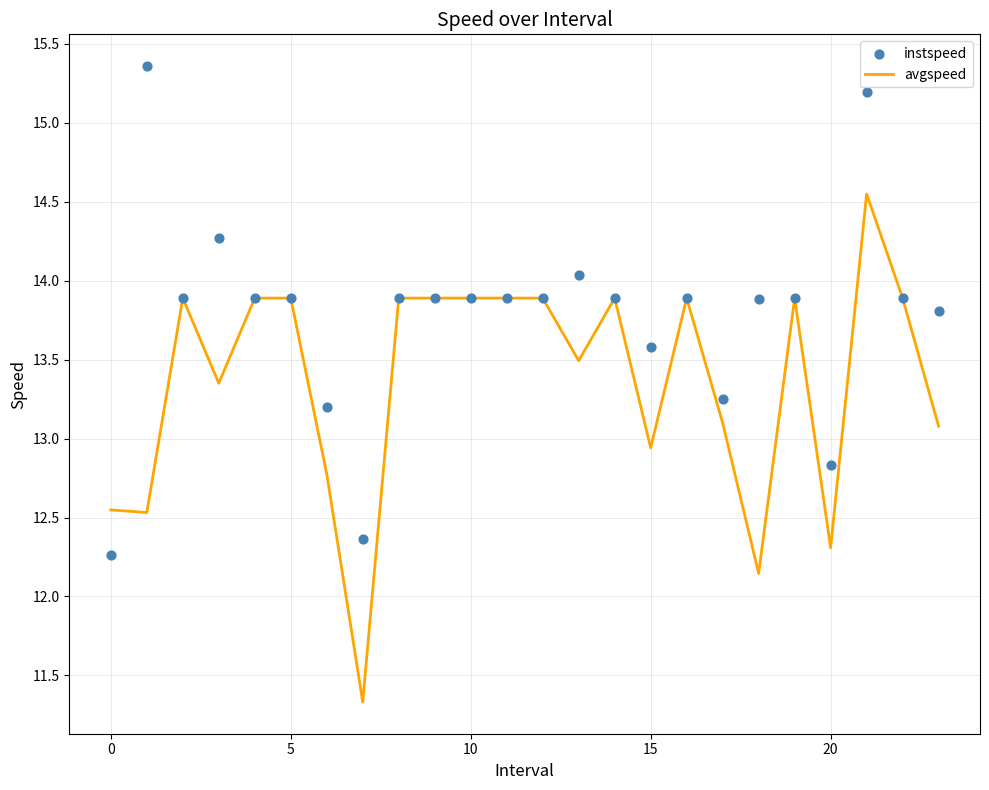

At which category is the sum across all series the highest?

21